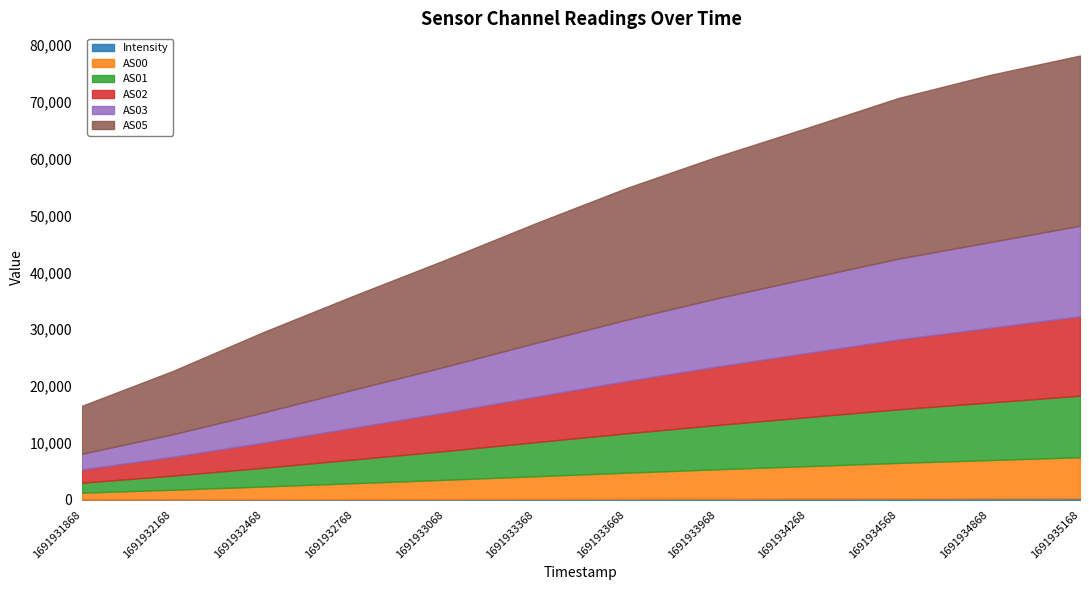

The AS01 series shows 2714.3 at 1691931868. True or false?

False